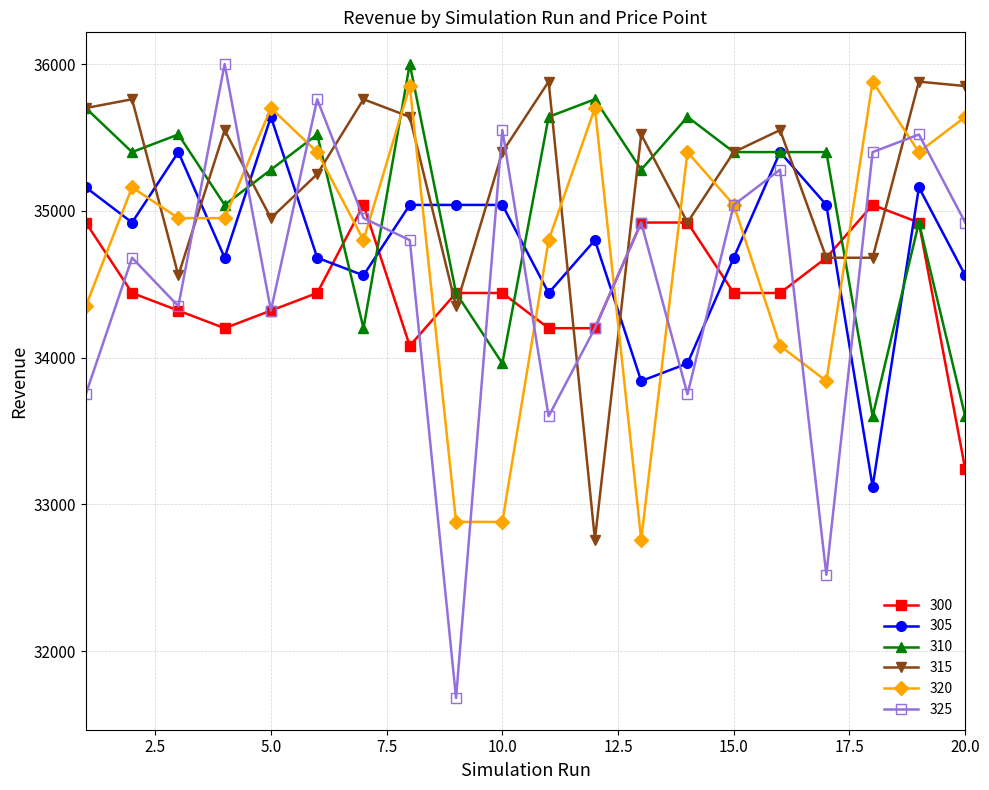

True or false: 315 and 305 intersect in this chart.

True